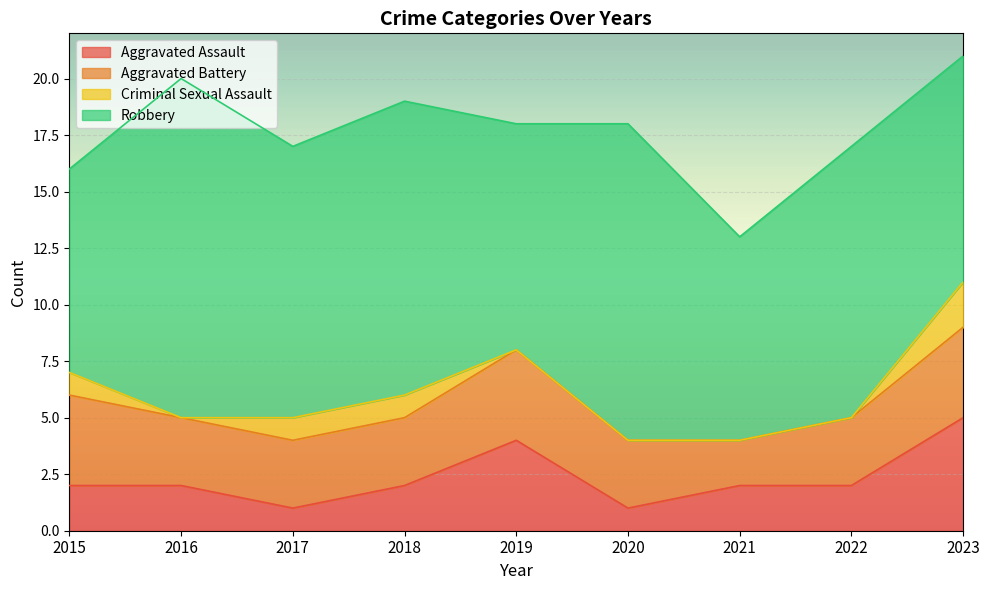

At 2015, list the series in order from smallest to largest.

Criminal Sexual Assault, Aggravated Assault, Aggravated Battery, Robbery